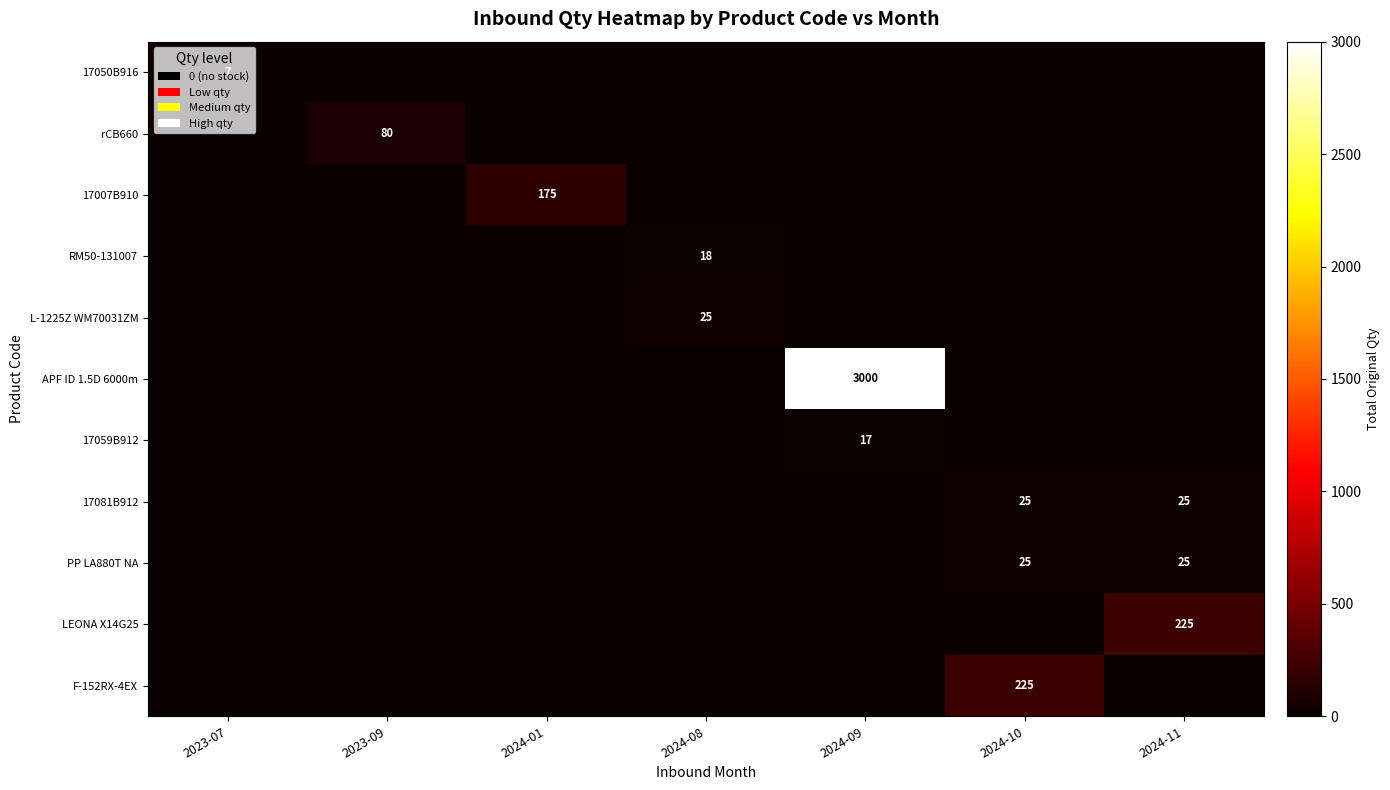

Rank the categories by PP LA880T NA value from highest to lowest.

2024-10, 2024-11, 2023-07, 2023-09, 2024-01, 2024-08, 2024-09